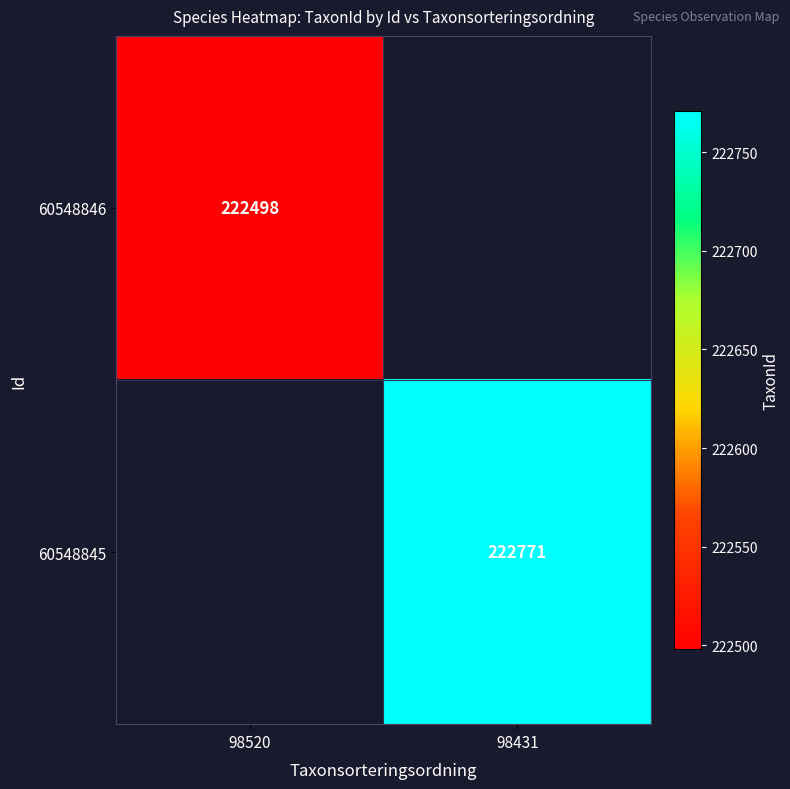

The value of 60548845 at 98431 is 347289. True or false?

False